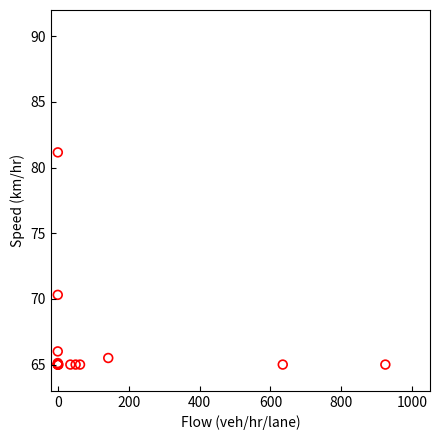

What Y value in the scatter plot is closest to 73?

70.3